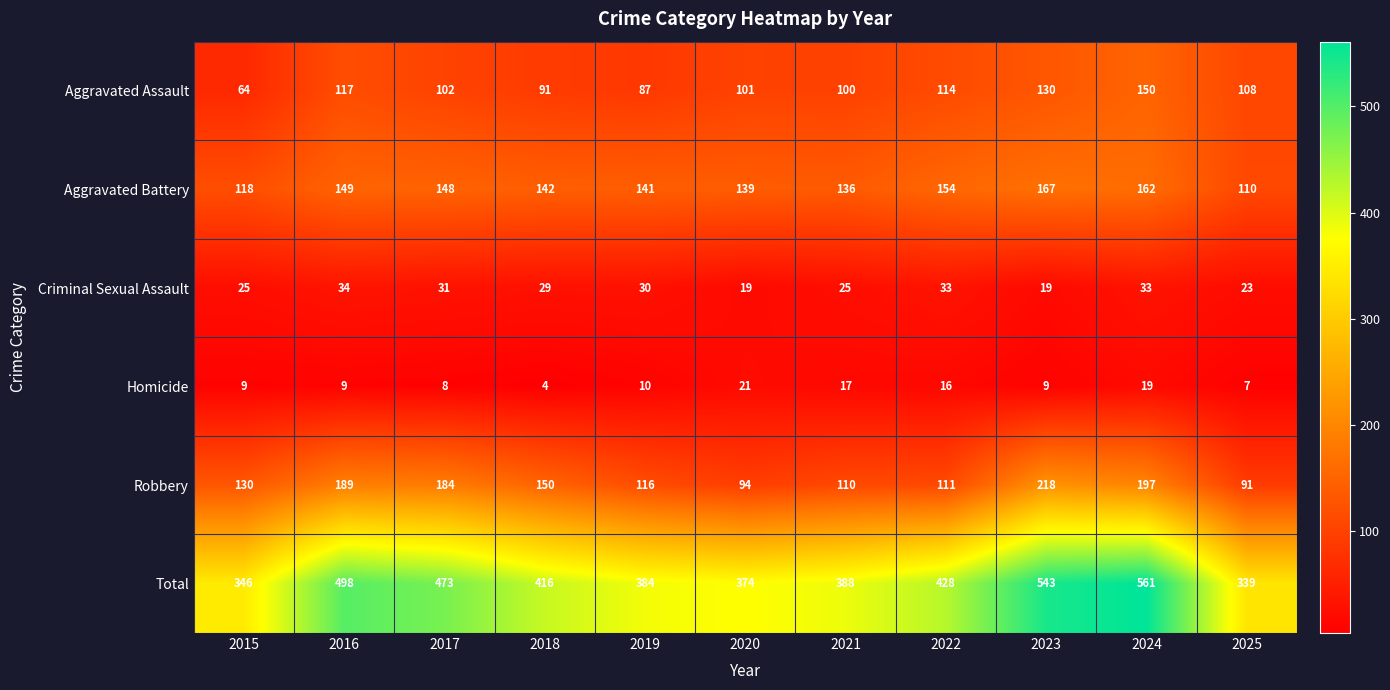

Which category has the highest value across all series?

2024